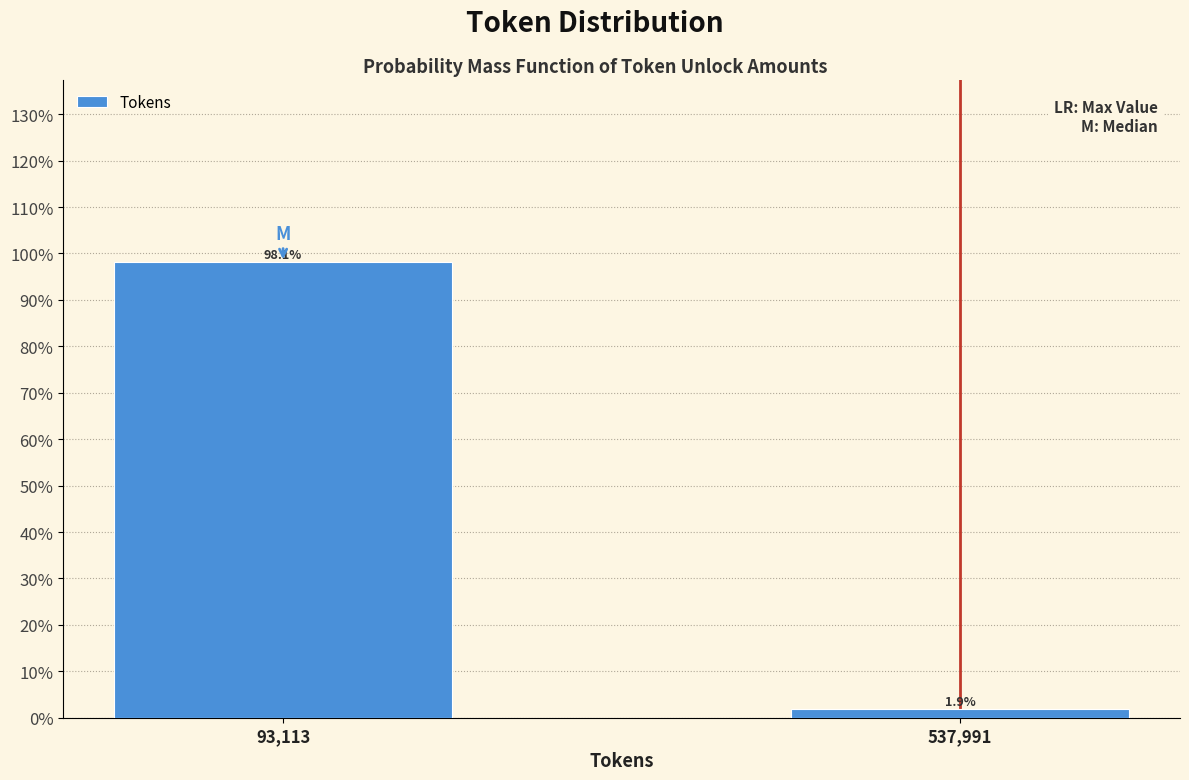

Reading left to right, list all the values displayed in this chart.

93,113=98.1	537,991=1.9